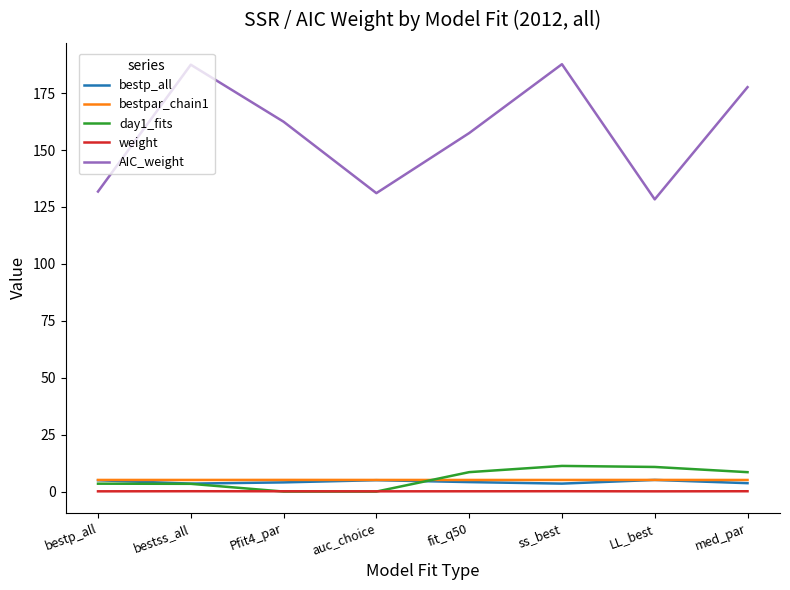

Which series changed the most between bestp_all and bestss_all?

AIC_weight